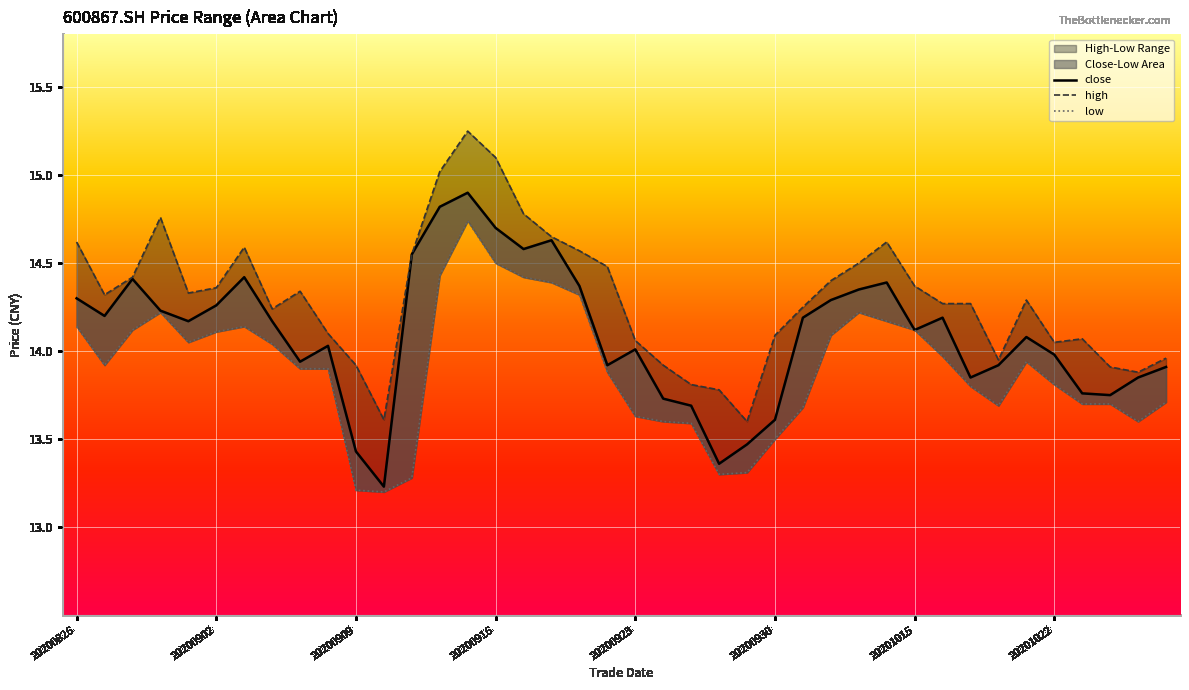

Which series has the largest total across all categories?

high